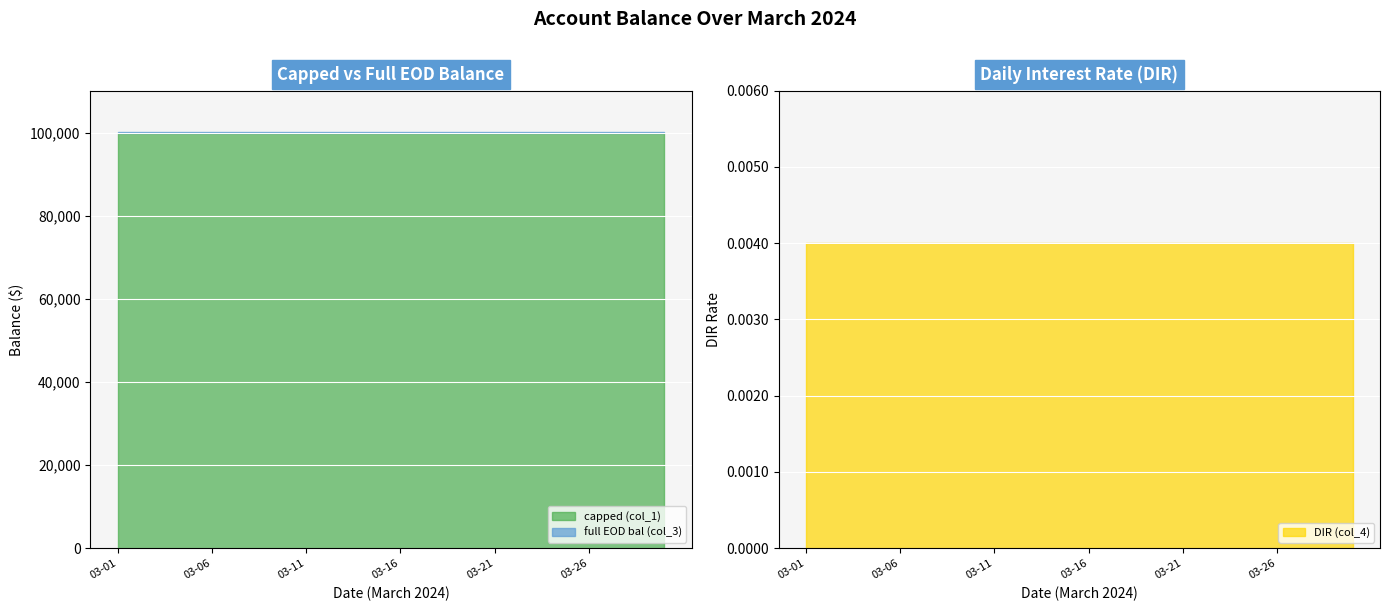

True or false: DIR (col_4) and capped (col_1) cross at least once.

False